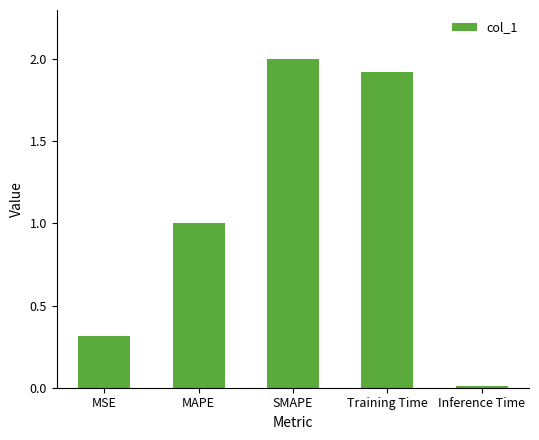

What is the average value?

1.0